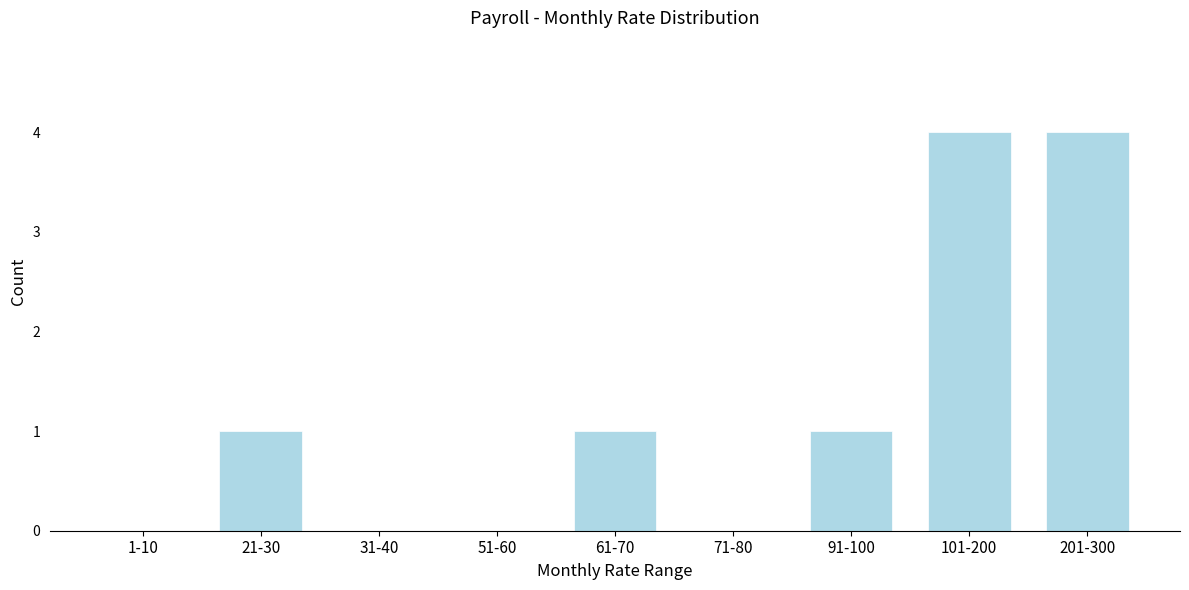

Reading left to right, extract all data points from this chart.

1-10=0	21-30=1	31-40=0	51-60=0	61-70=1	71-80=0	91-100=1	101-200=4	201-300=4